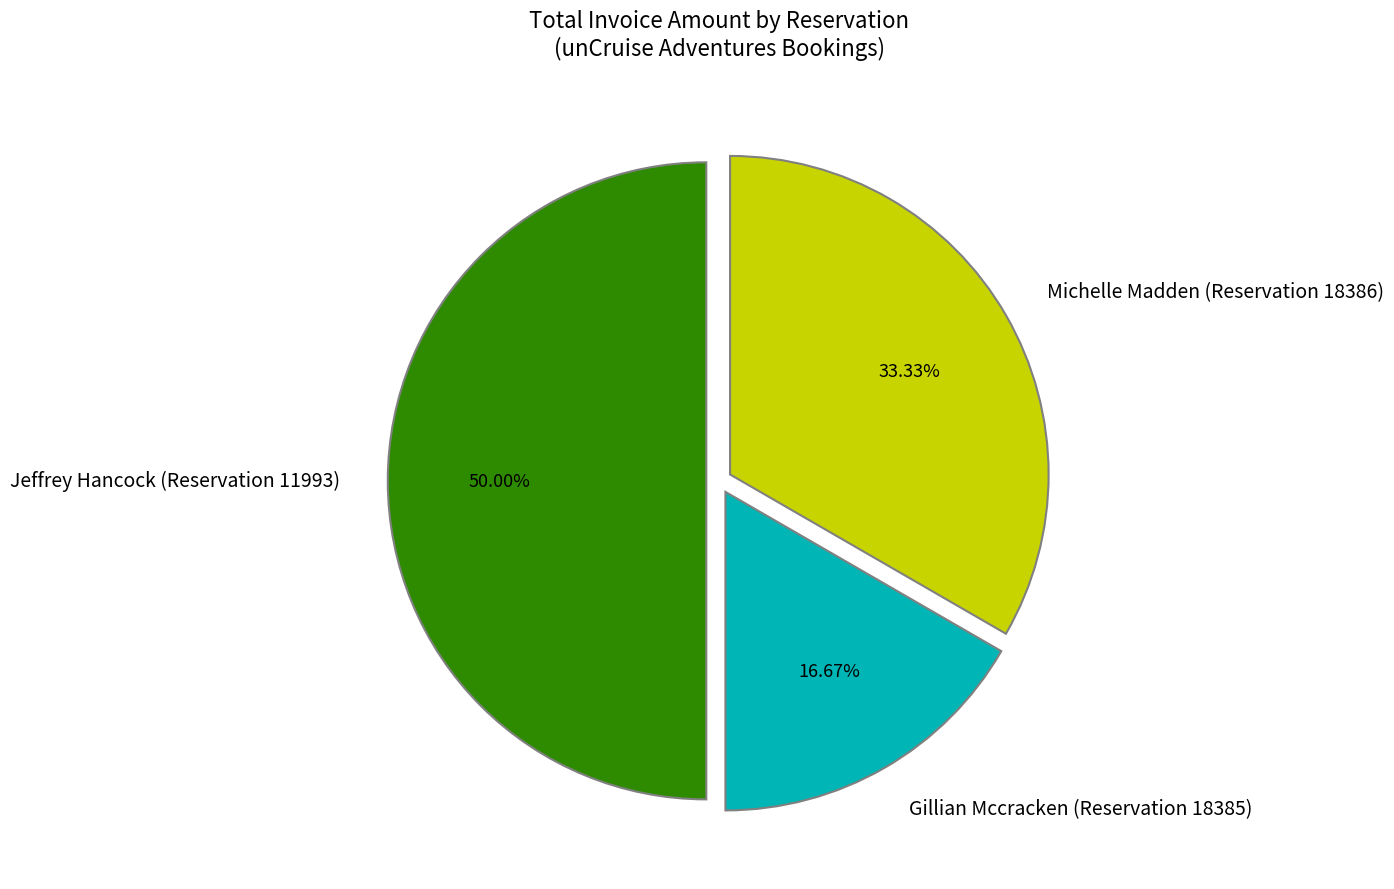

Approximately how many times larger is the value at Jeffrey Hancock (Reservation 11993) compared to Michelle Madden (Reservation 18386)?

1.5